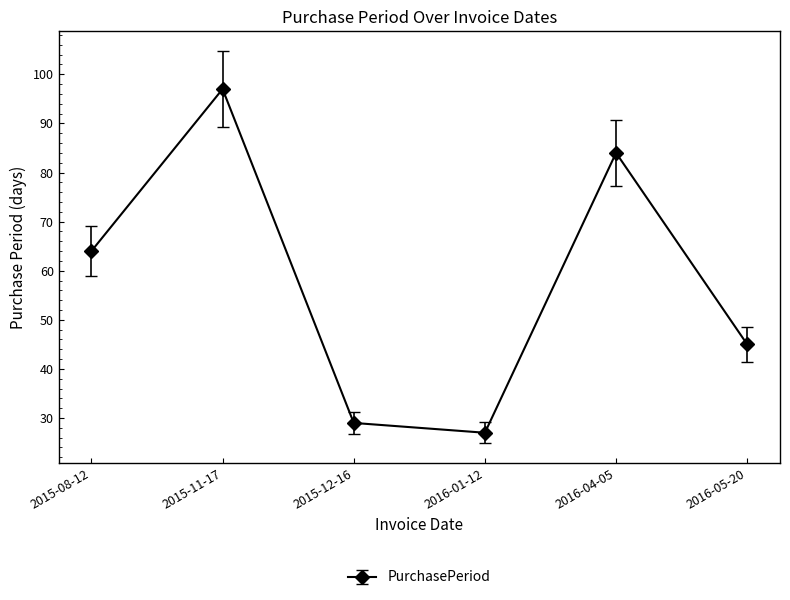

What is the average value?

58